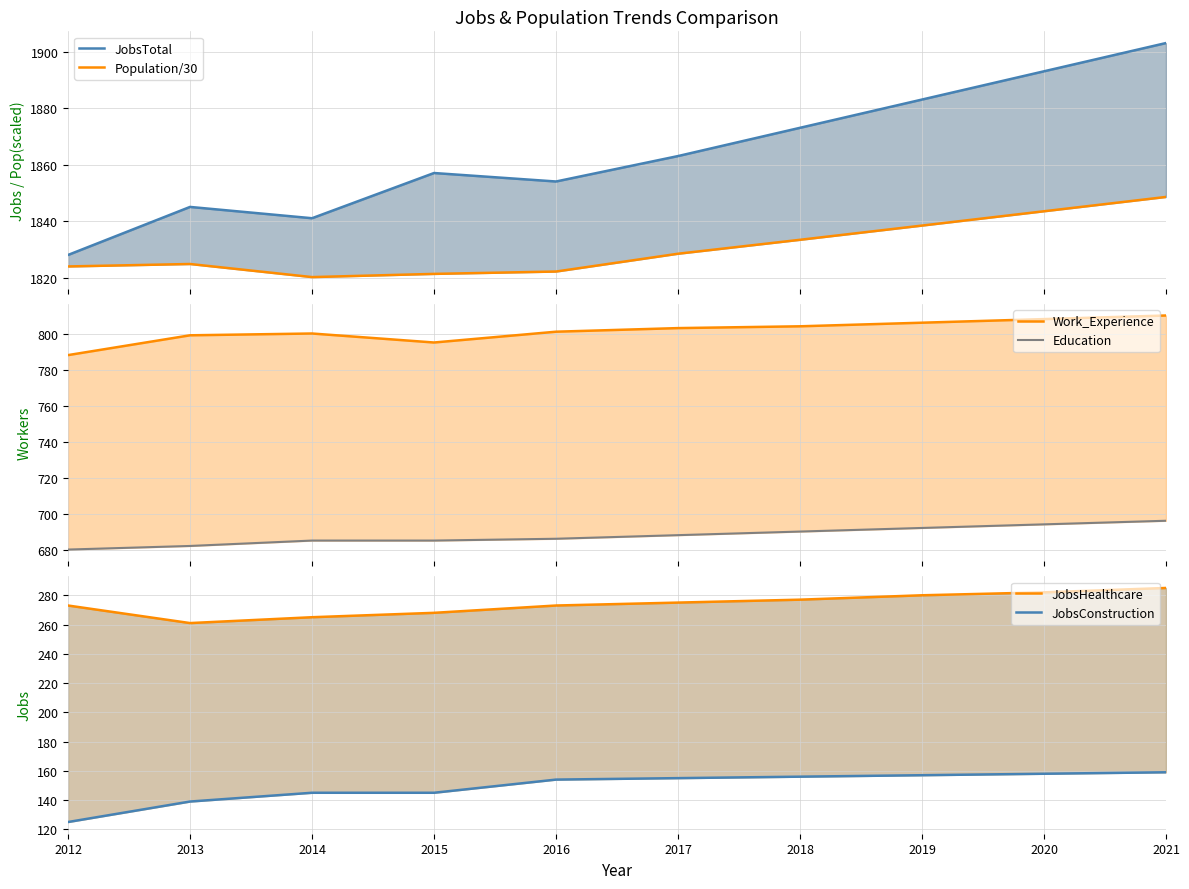

True or false: Population/30 and JobsHealthcare cross at least once.

False